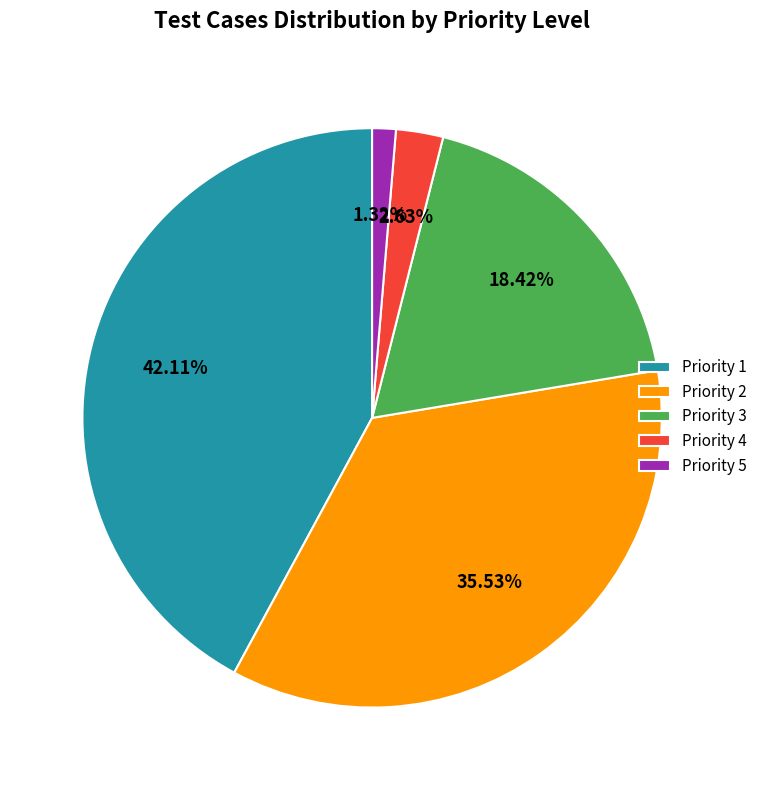

Rank the categories by value from lowest to highest.

Priority 5, Priority 4, Priority 3, Priority 2, Priority 1